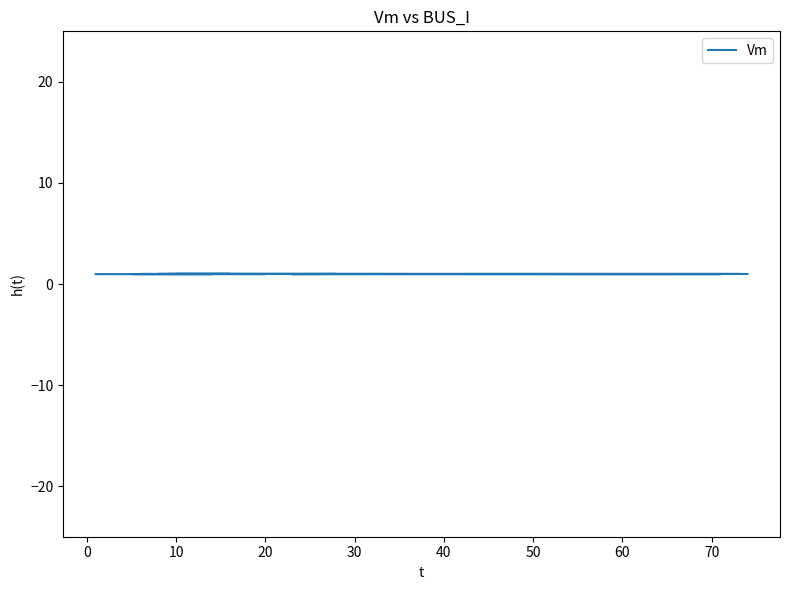

True or false: the data has more than 2 interior local peaks.

True